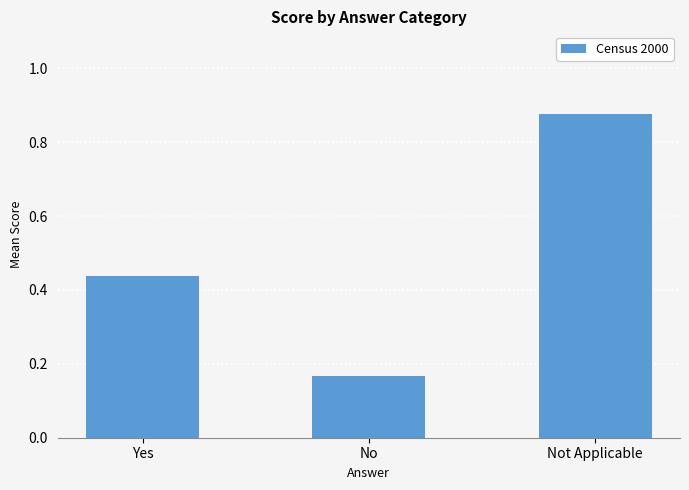

What is the label of the 3rd bar from the left?

Not Applicable